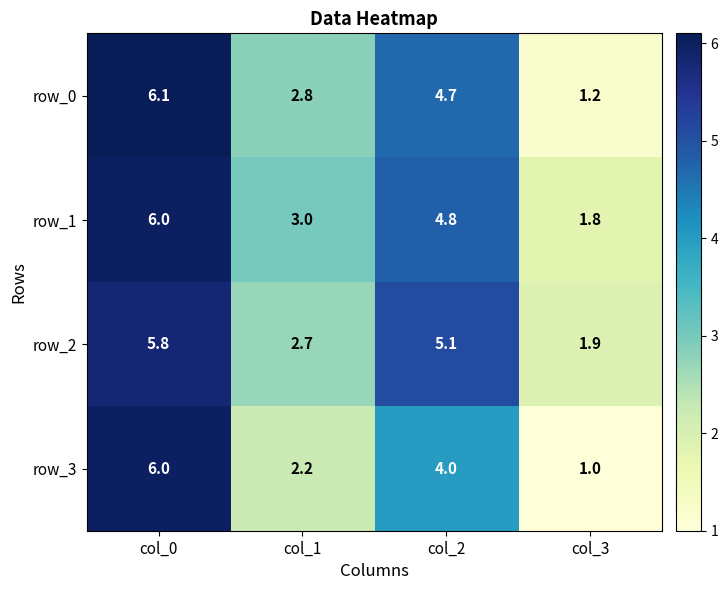

Rank the series at col_3 from highest to lowest value.

row_2, row_1, row_0, row_3